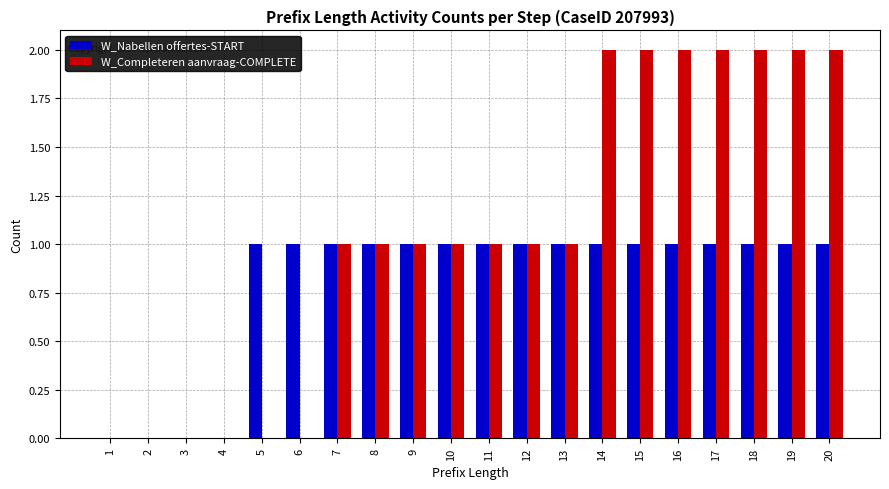

What is the sum of all W_Nabellen offertes-START values?

16